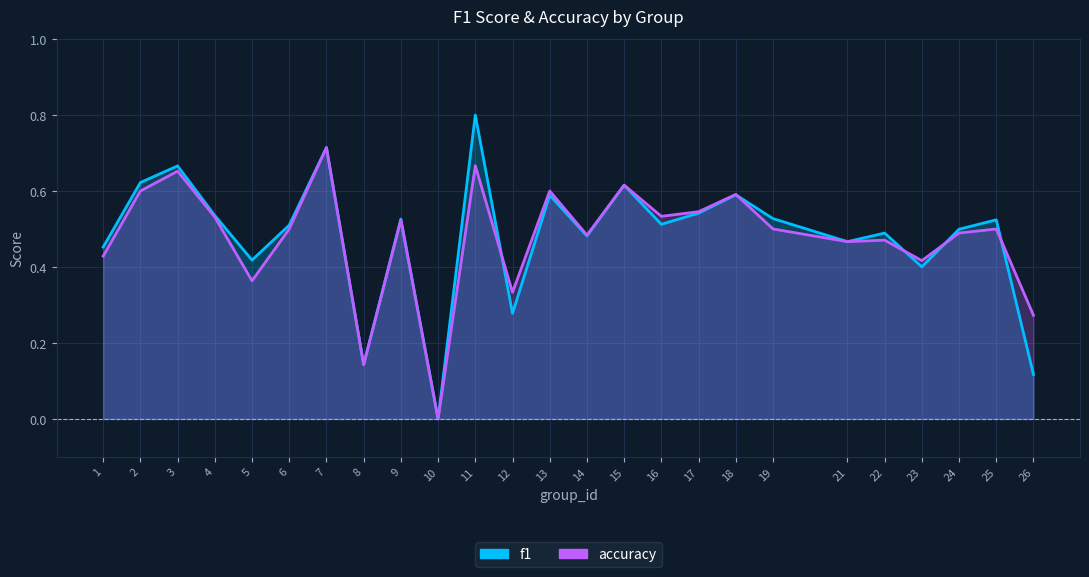

Which label corresponds to the smallest value in the chart?

10